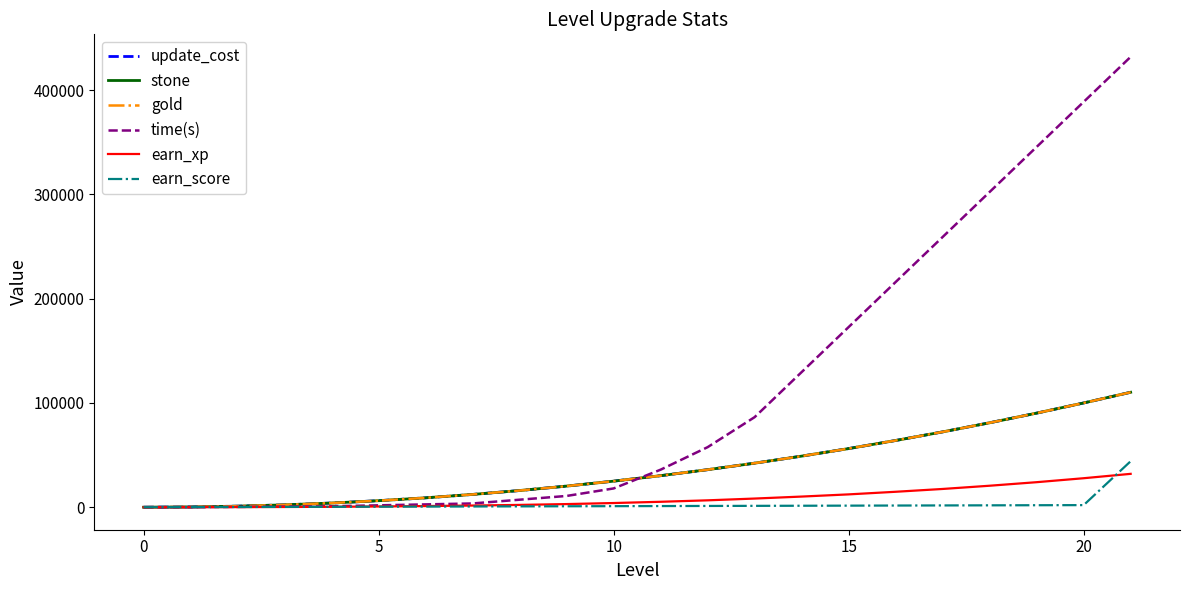

How many lines are shown in the chart?

6